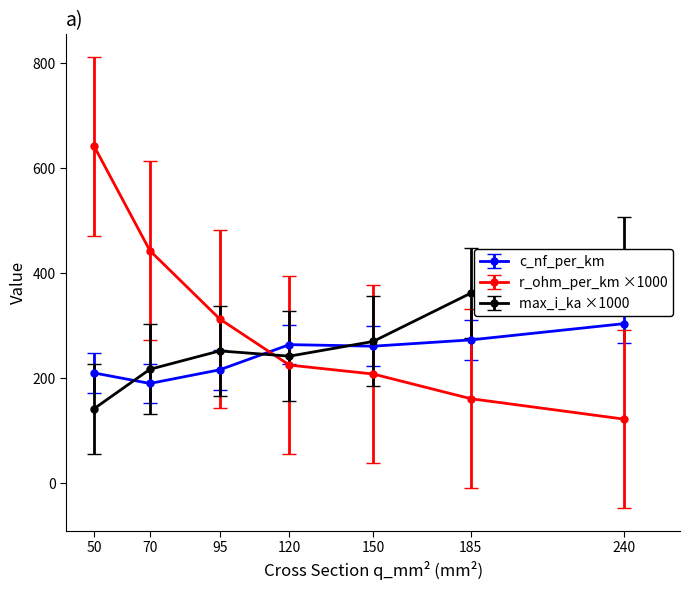

Which series has the largest total across all categories?

c_nf_per_km